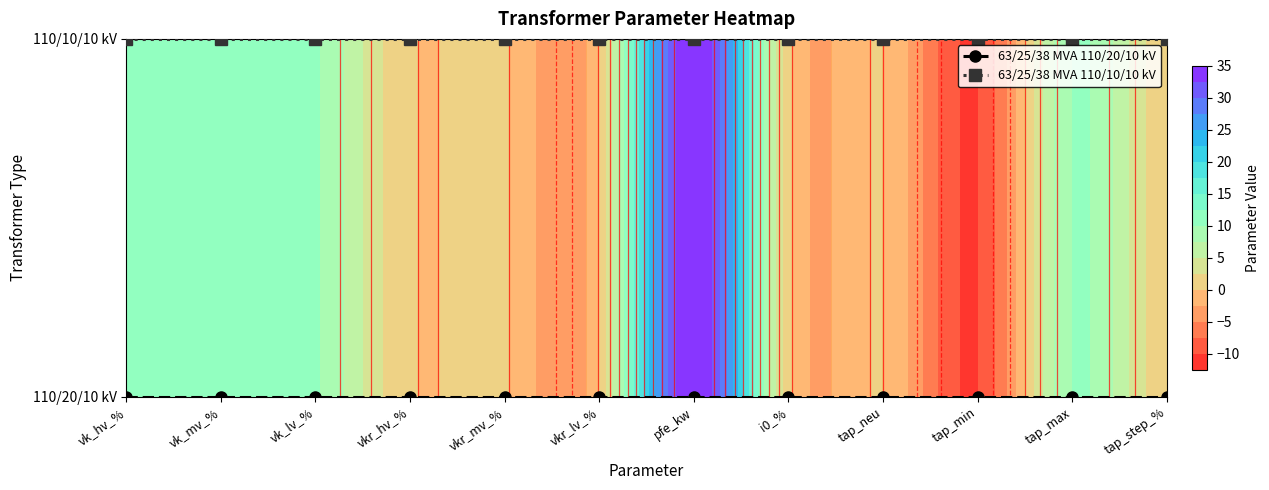

Rank the series by their maximum value, from highest to lowest.

63/25/38 MVA 110/10/10 kV, 63/25/38 MVA 110/20/10 kV